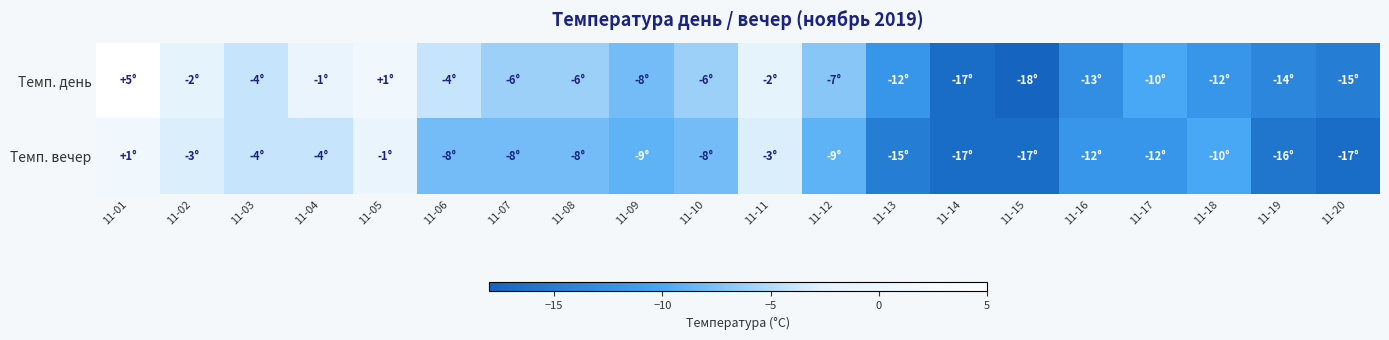

Reading left to right, list all the values displayed in this chart.

Темп. день: 11-01=5	11-02=-2	11-03=-4	11-04=-1	11-05=1	11-06=-4	11-07=-6	11-08=-6	11-09=-8	11-10=-6	11-11=-2	11-12=-7	11-13=-12	11-14=-17	11-15=-18	11-16=-13	11-17=-10	11-18=-12	11-19=-14	11-20=-15
Темп. вечер: 11-01=1	11-02=-3	11-03=-4	11-04=-4	11-05=-1	11-06=-8	11-07=-8	11-08=-8	11-09=-9	11-10=-8	11-11=-3	11-12=-9	11-13=-15	11-14=-17	11-15=-17	11-16=-12	11-17=-12	11-18=-10	11-19=-16	11-20=-17